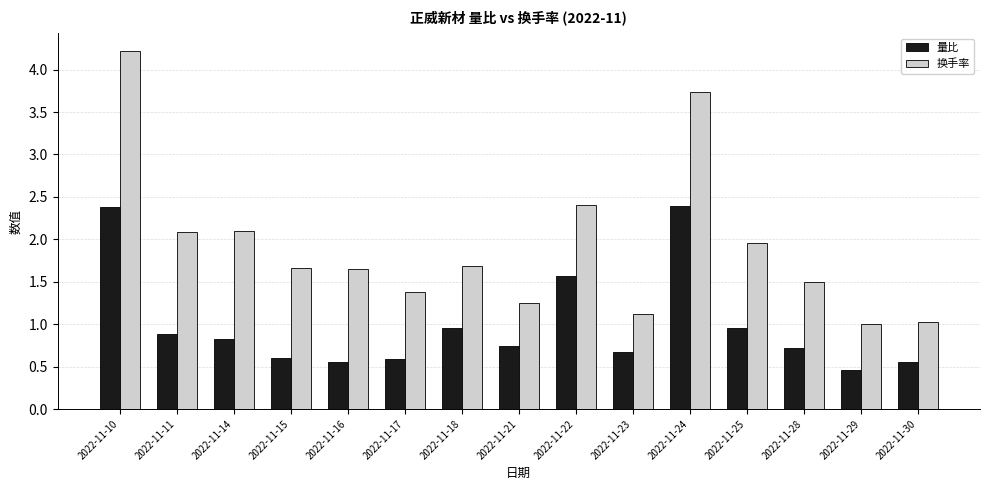

At which category is the sum across all series the highest?

2022-11-10